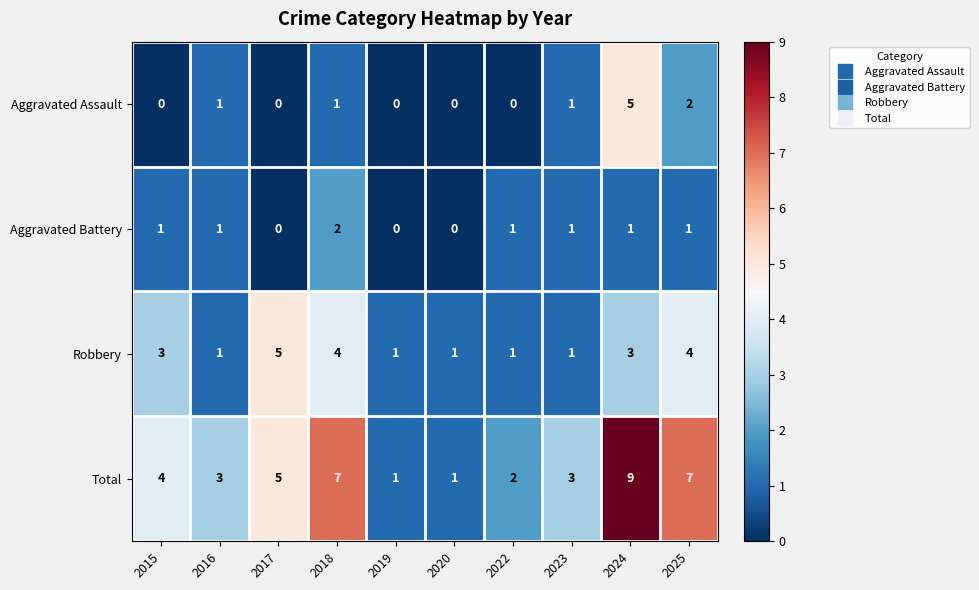

What is the difference between the highest and lowest values at 2019?

1